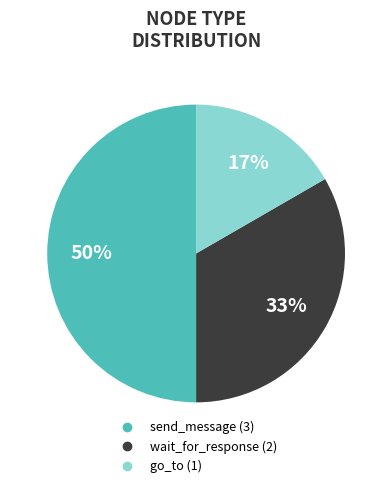

To the nearest percent, what is the combined percentage of go_to and wait_for_response?

50%